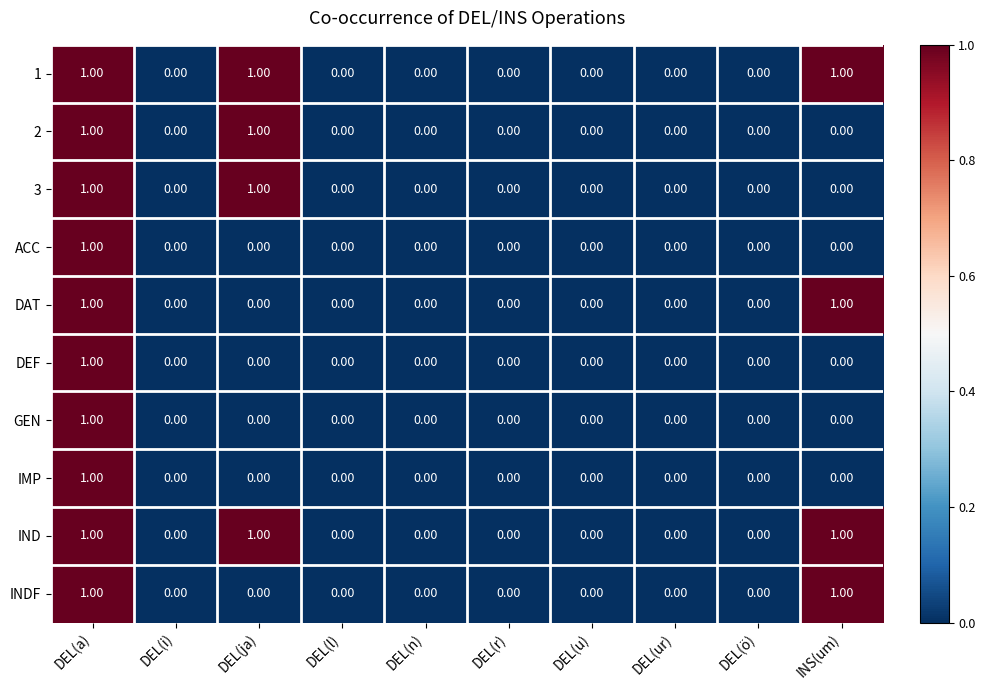

At which category is the sum across all series the highest?

DEL(a)